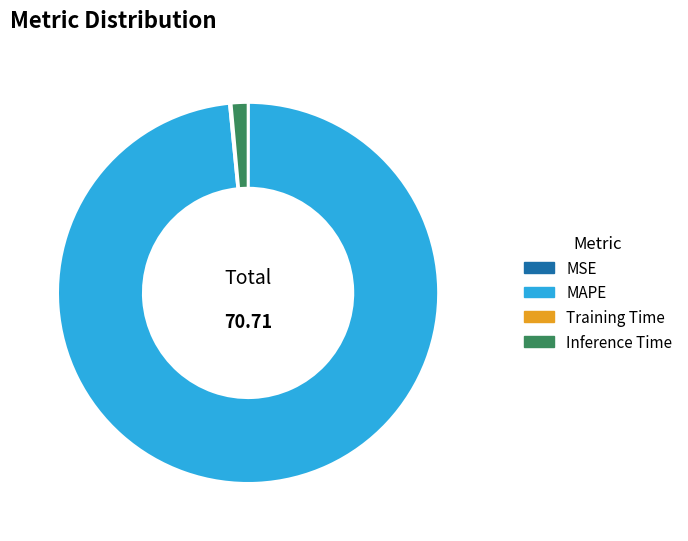

True or false: MAPE accounts for 98% of the total.

True